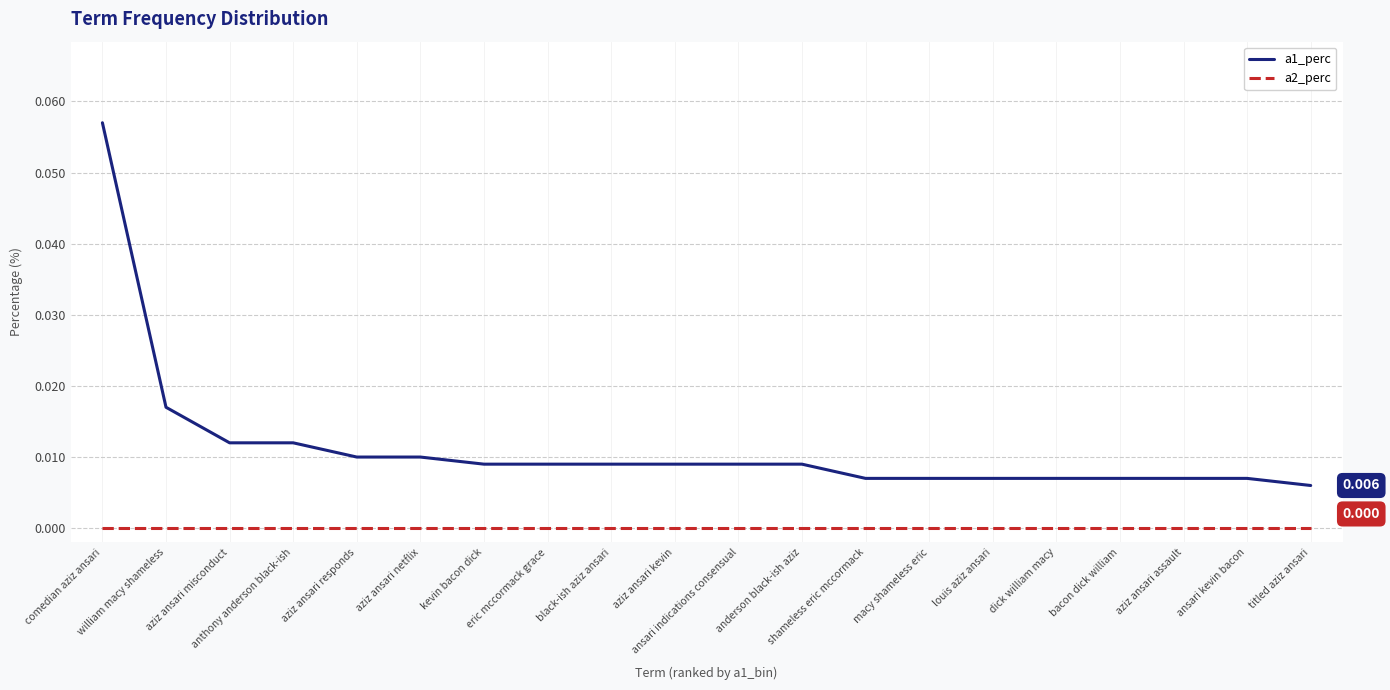

True or false: a2_perc and a1_perc intersect in this chart.

False